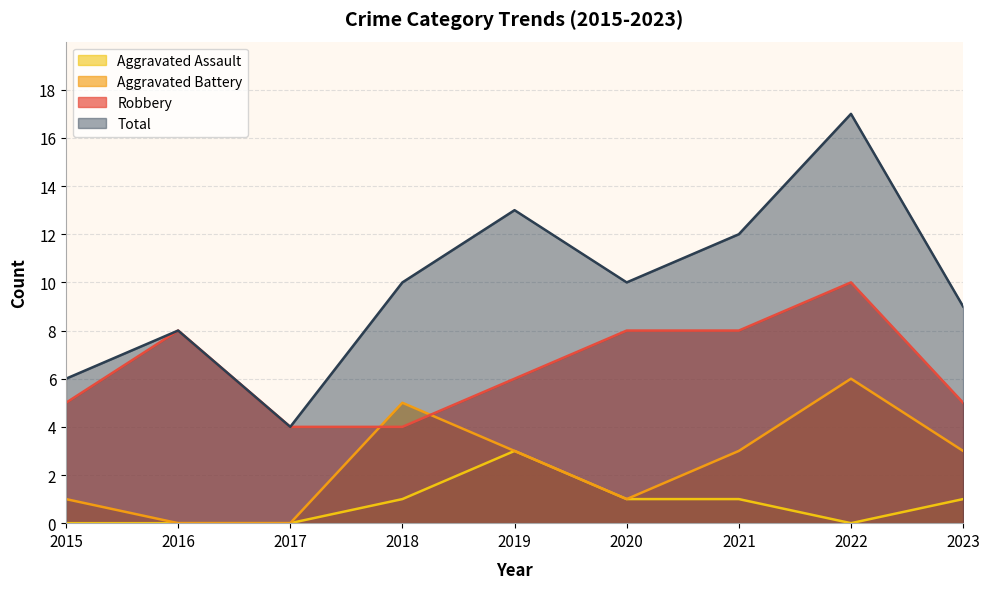

Read the Total value at 2019, to the nearest 5.

15